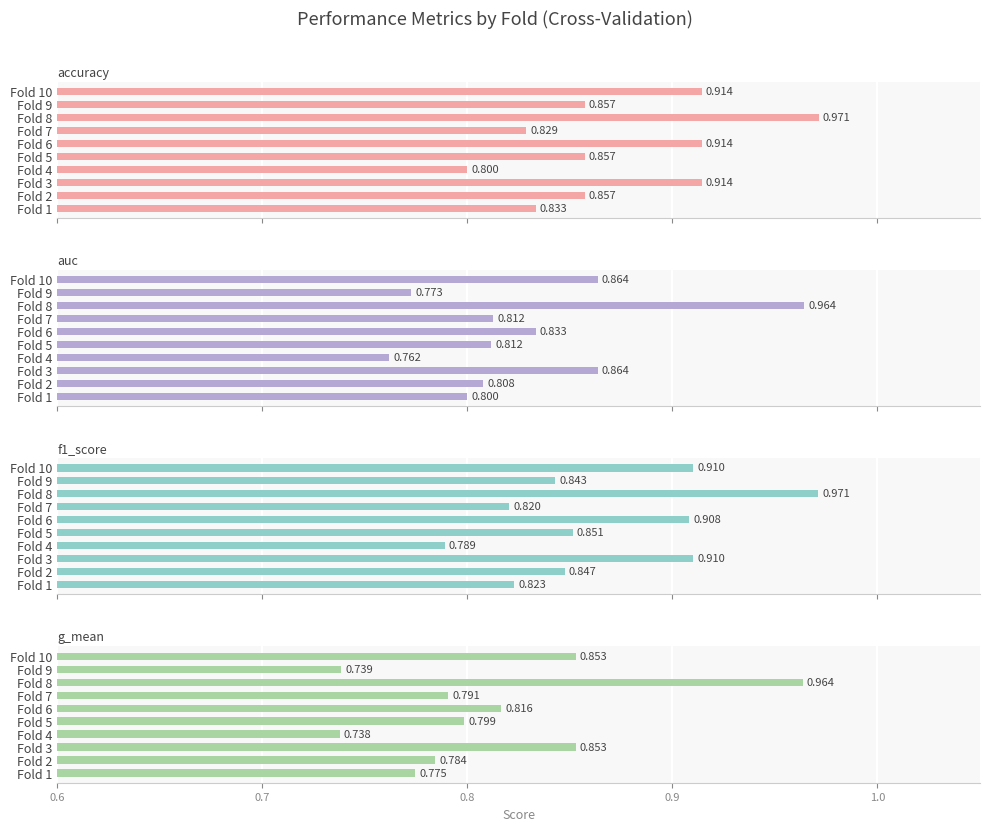

What is the minimum value for auc?

0.8